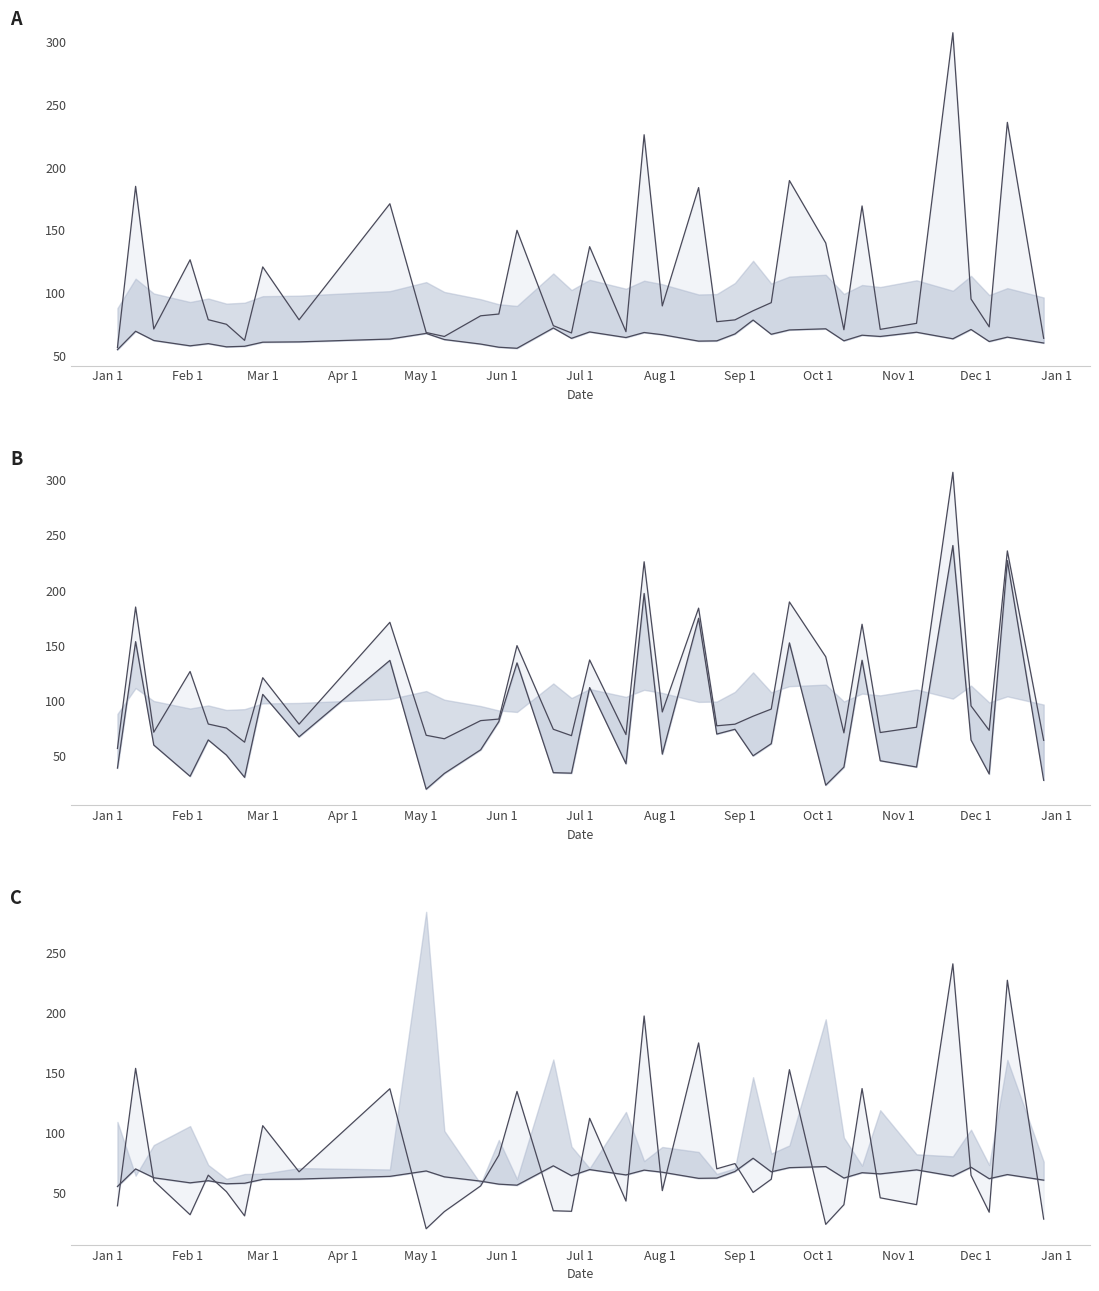

How many series are shown in this chart?

3